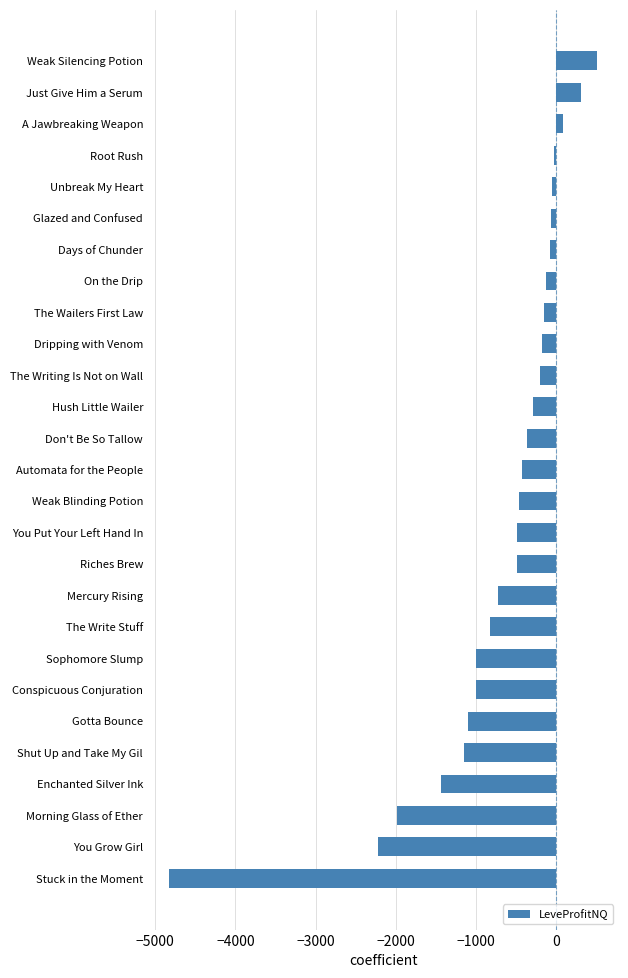

What is the sum of all values?

-18676.9